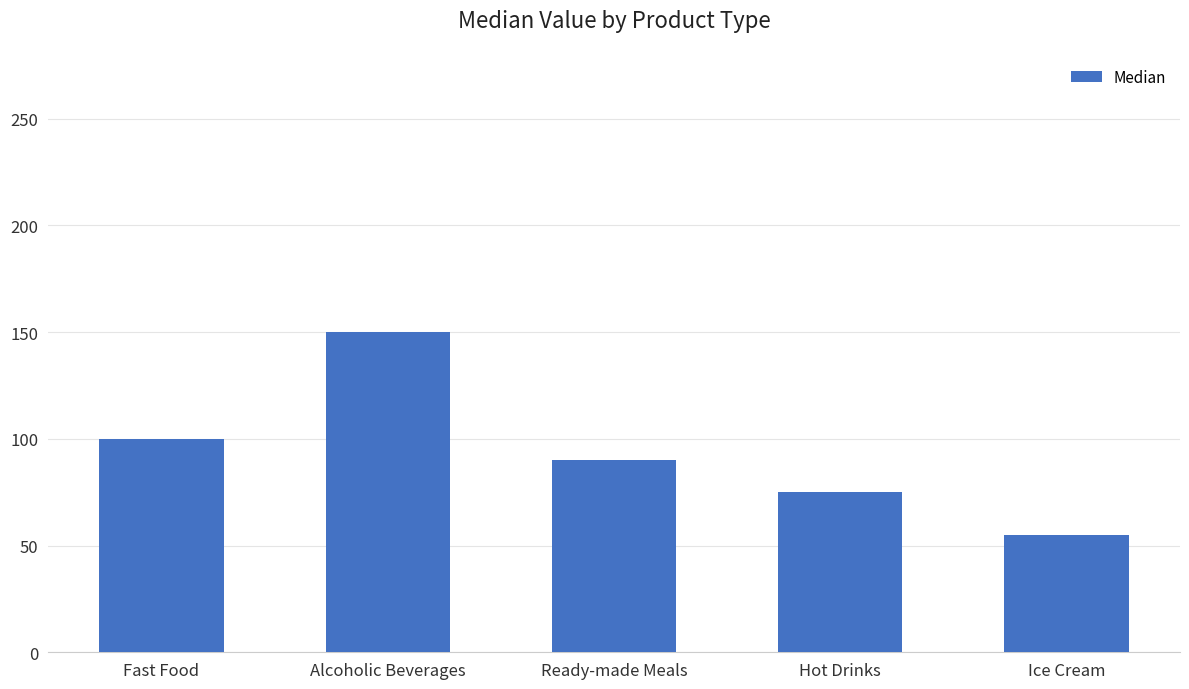

At which category does the chart reach its peak across all series?

Alcoholic Beverages